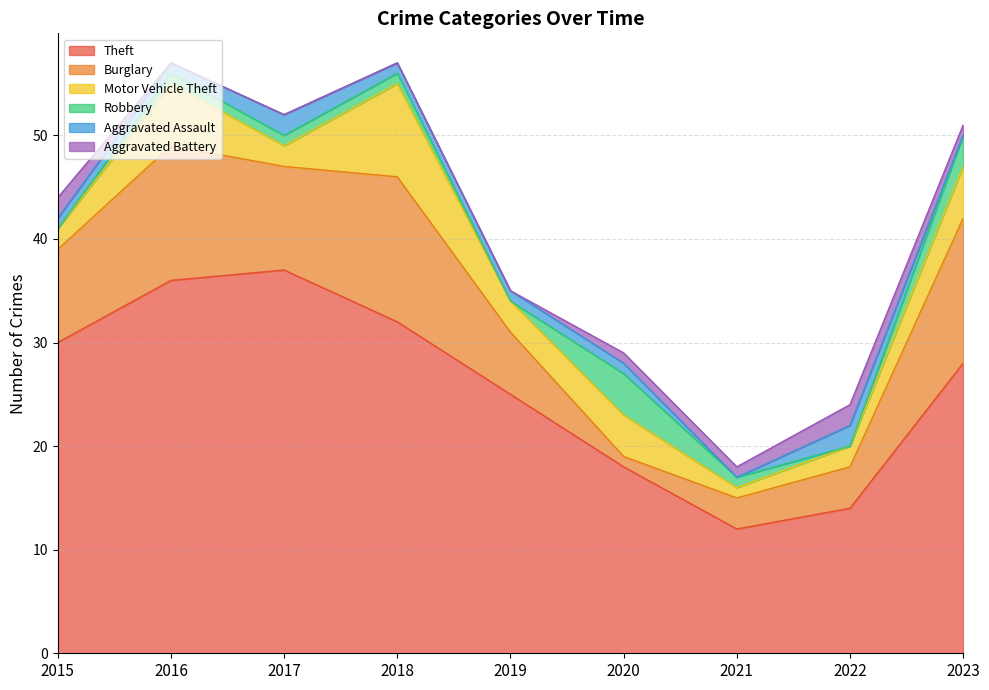

What is the value of the Theft point at the 4th from the left?

32